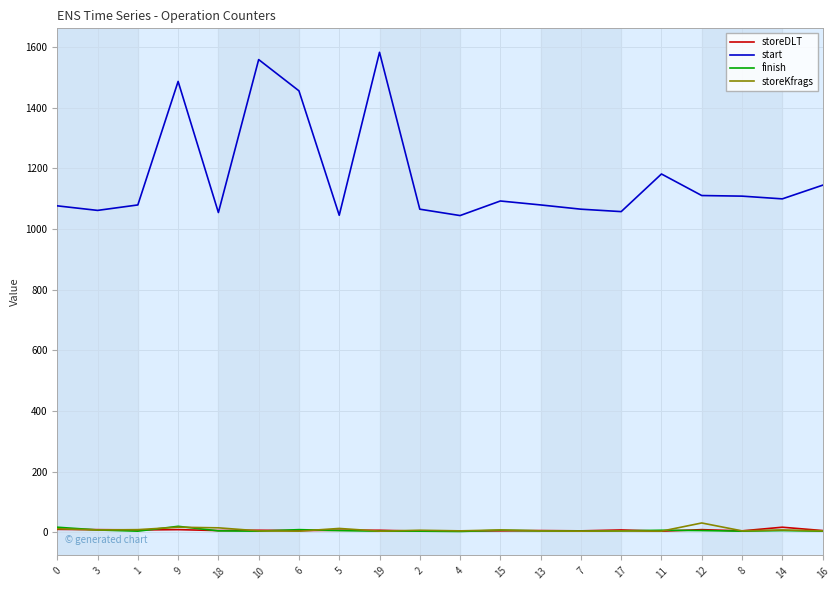

True or false: start and finish intersect in this chart.

False